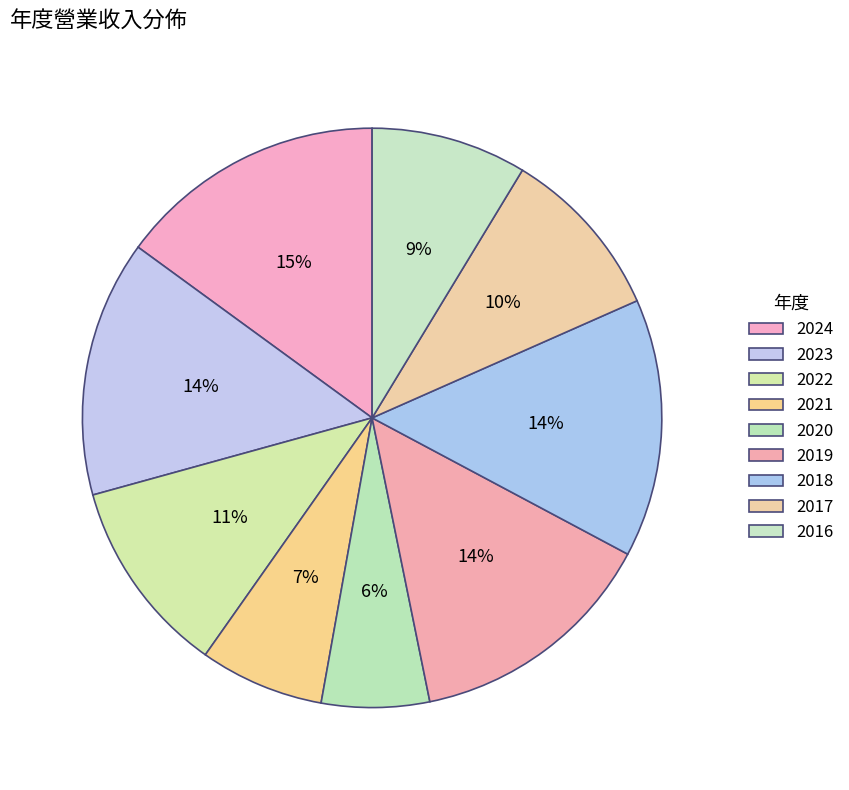

Is the sum of 2022 and 2021 greater than half?

No